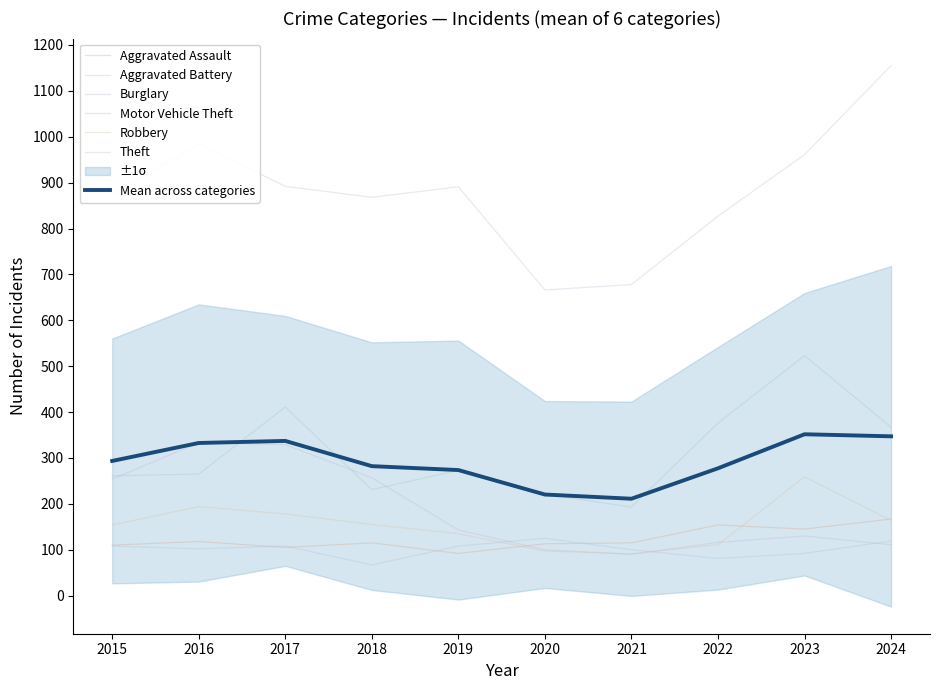

Reading left to right, what are all the values shown in this chart?

Aggravated Assault: 110	118	105	115	92	113	115	154	145	167
Aggravated Battery: 108	102	108	67	108	125	100	81	92	119
Burglary: 254	333	329	257	143	100	90	116	130	111
Motor Vehicle Theft: 261	265	411	231	273	221	193	376	523	367
Robbery: 154	194	178	155	135	97	91	111	259	164
Theft: 874	984	892	868	891	666	678	827	961	1155